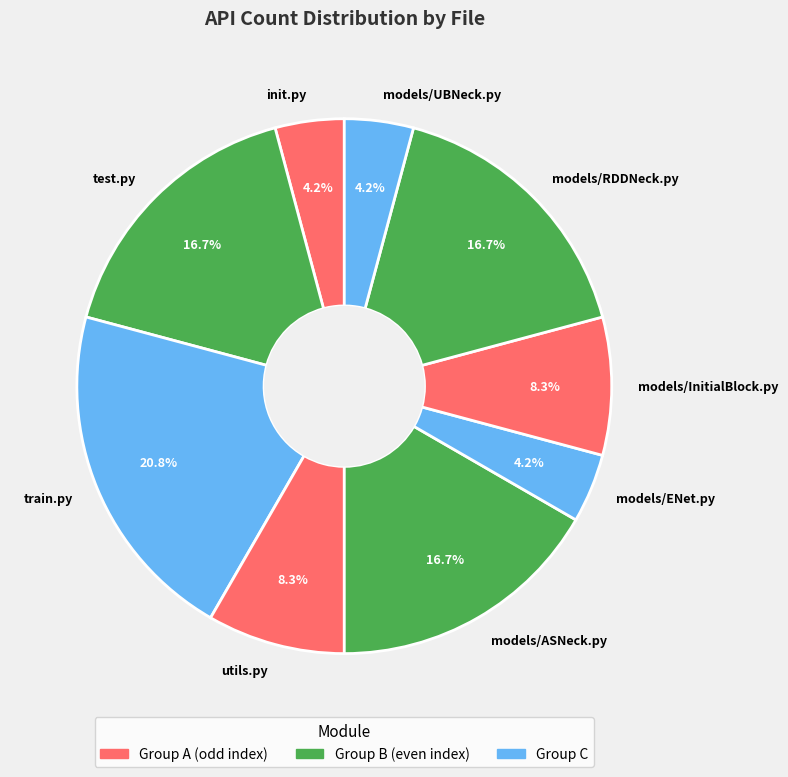

Count the number of slices in the pie.

9